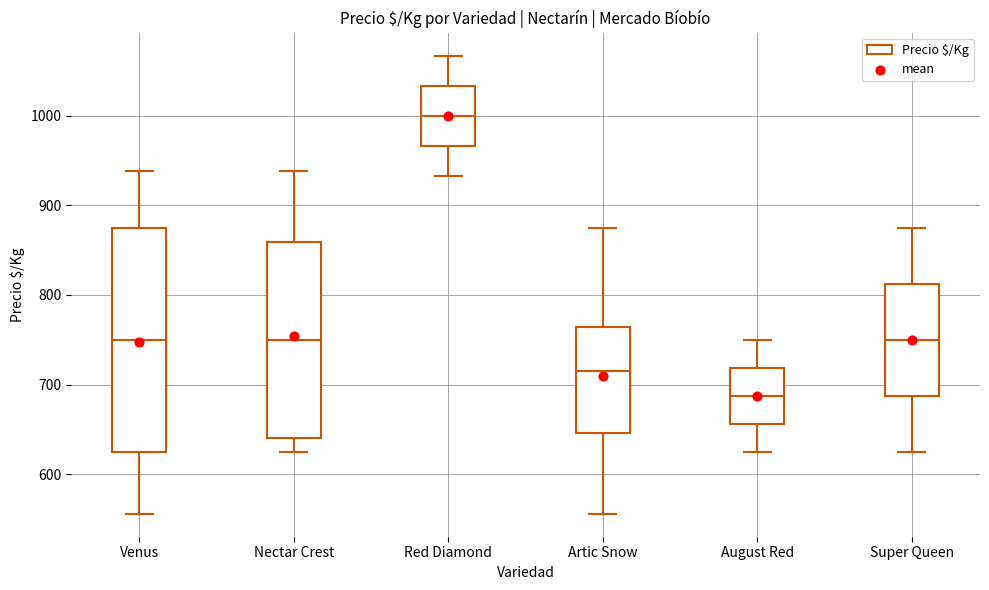

Reading left to right, transcribe this box plot: for each box, give where its median line is, the range the box spans, and where its two whiskers end, as read against the y-axis. The values are not printed on the chart, so give them approximately, as read against the axis.

Venus: median 750, box 630 to 880, whiskers 560 to 940
Nectar Crest: median 750, box 640 to 860, whiskers 630 to 940
Red Diamond: median 1000, box 970 to 1030, whiskers 930 to 1070
Artic Snow: median 720, box 650 to 760, whiskers 560 to 880
August Red: median 690, box 660 to 720, whiskers 630 to 750
Super Queen: median 750, box 690 to 810, whiskers 630 to 880